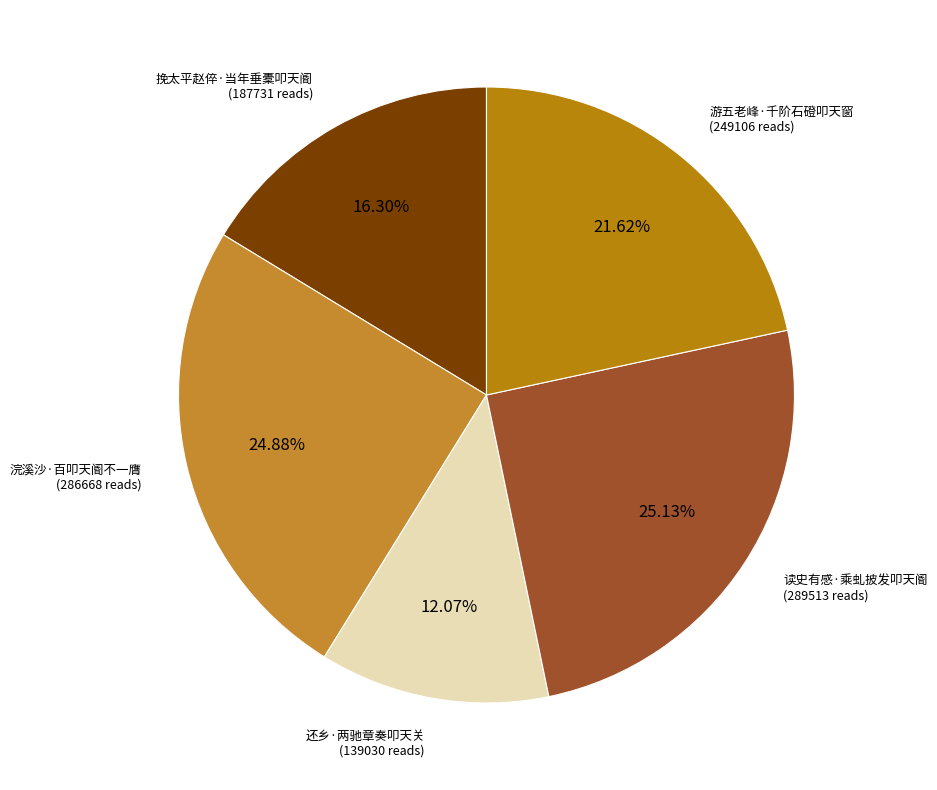

Does 挽太平赵倅·当年垂橐叩天阍 represent more than half of the total?

No